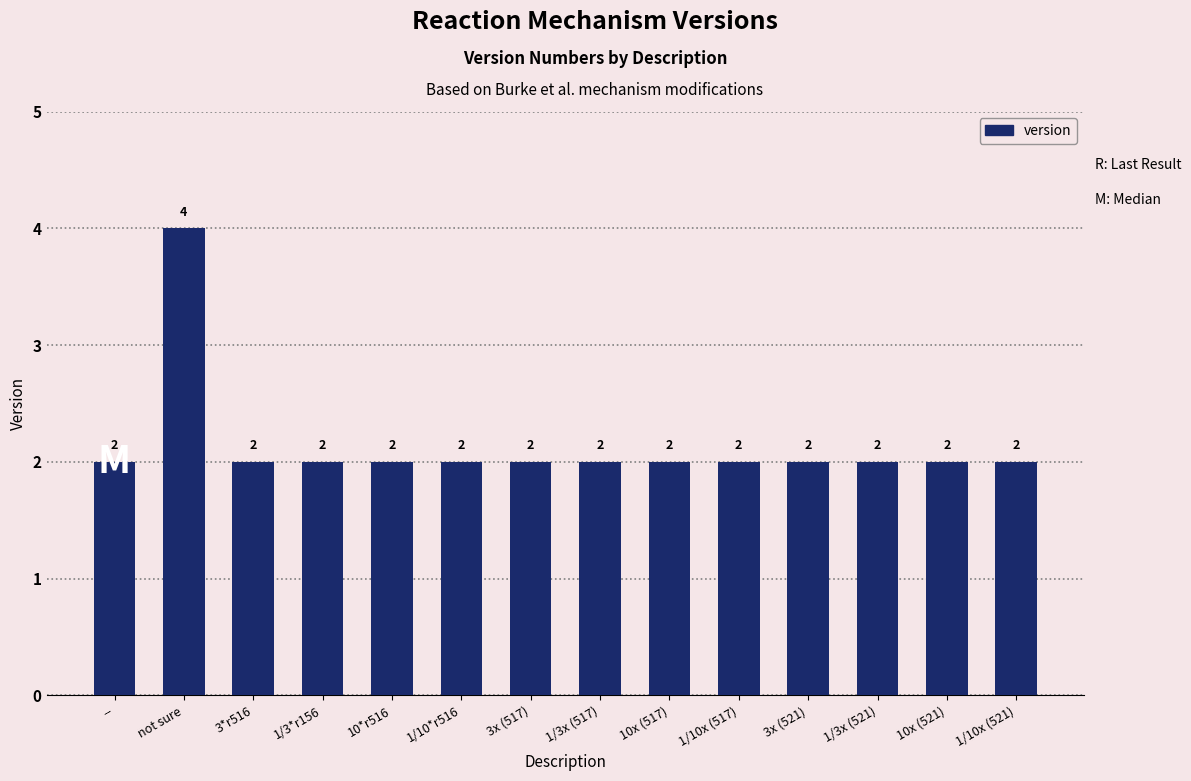

How many bars are there in total?

14